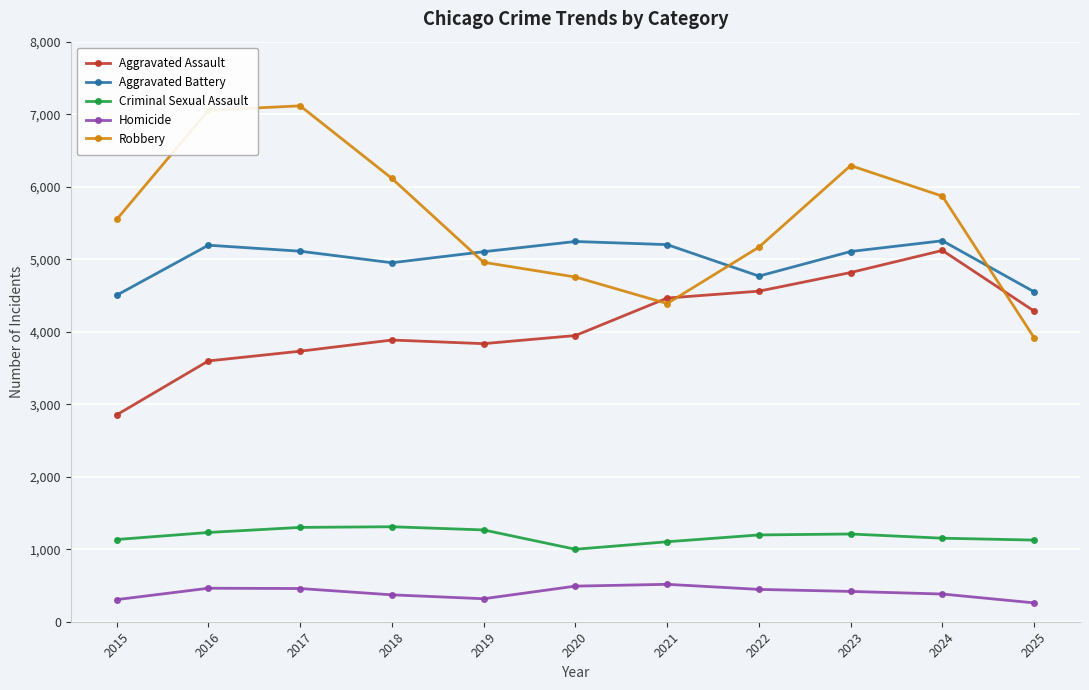

Which series has the largest range (max minus min)?

Robbery